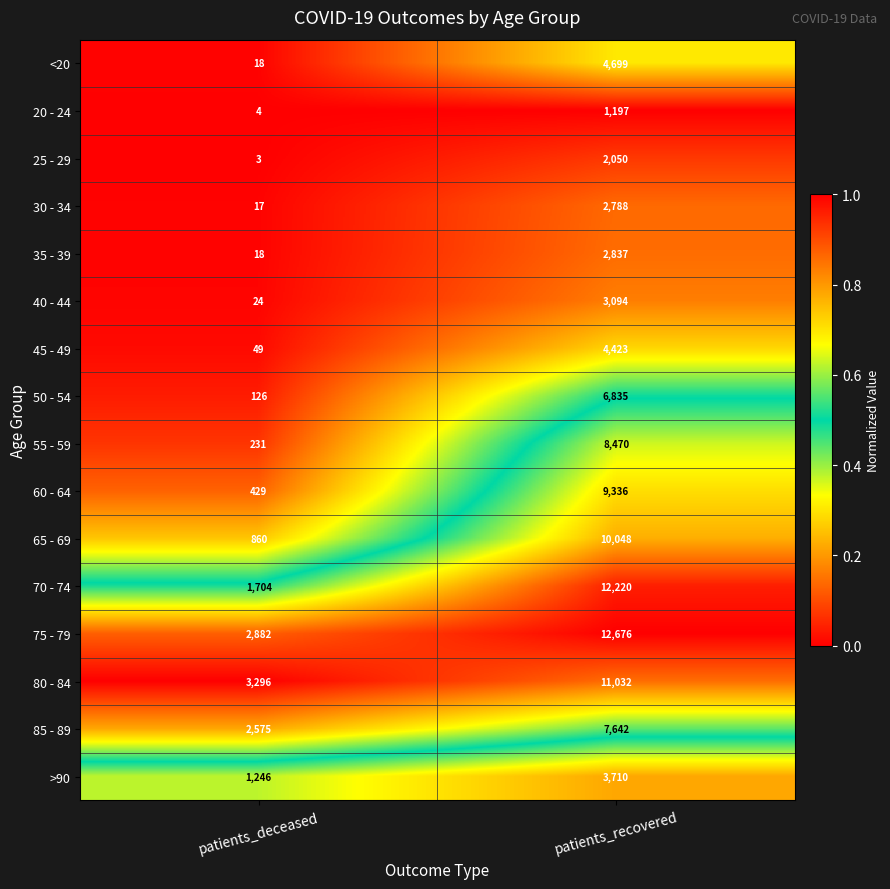

Which series has the largest total across all categories?

75 - 79